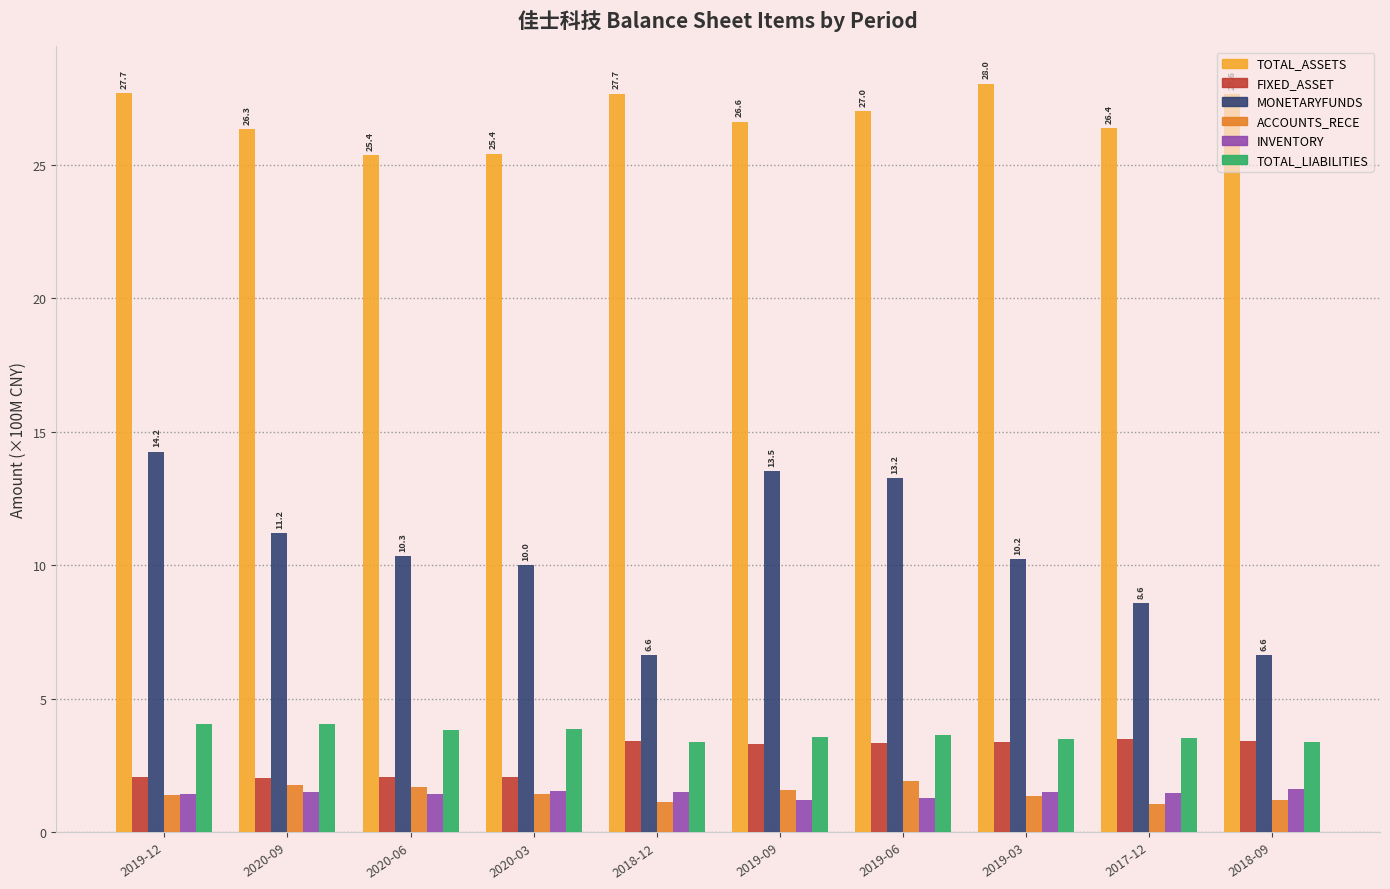

What is the sum of the MONETARYFUNDS values at 2018-09 and 2019-12?

20.9